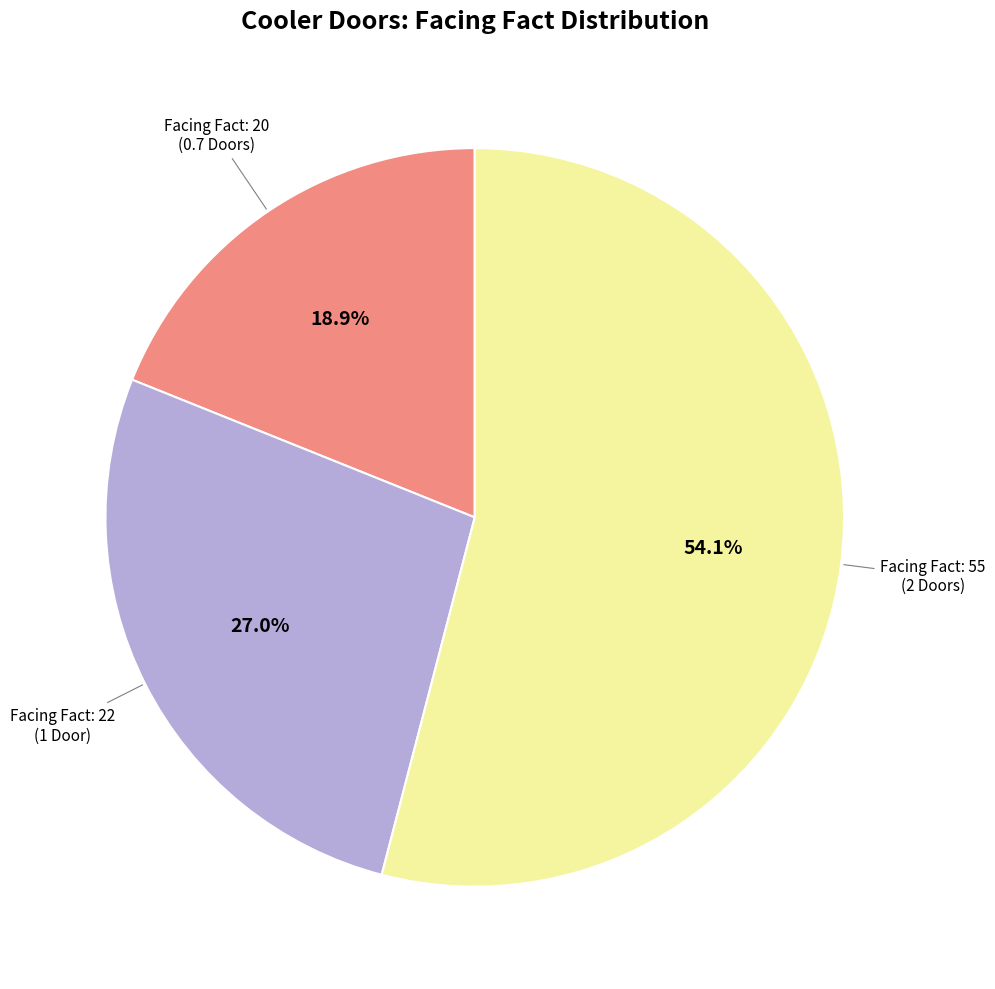

Is there a majority slice in this chart?

Yes